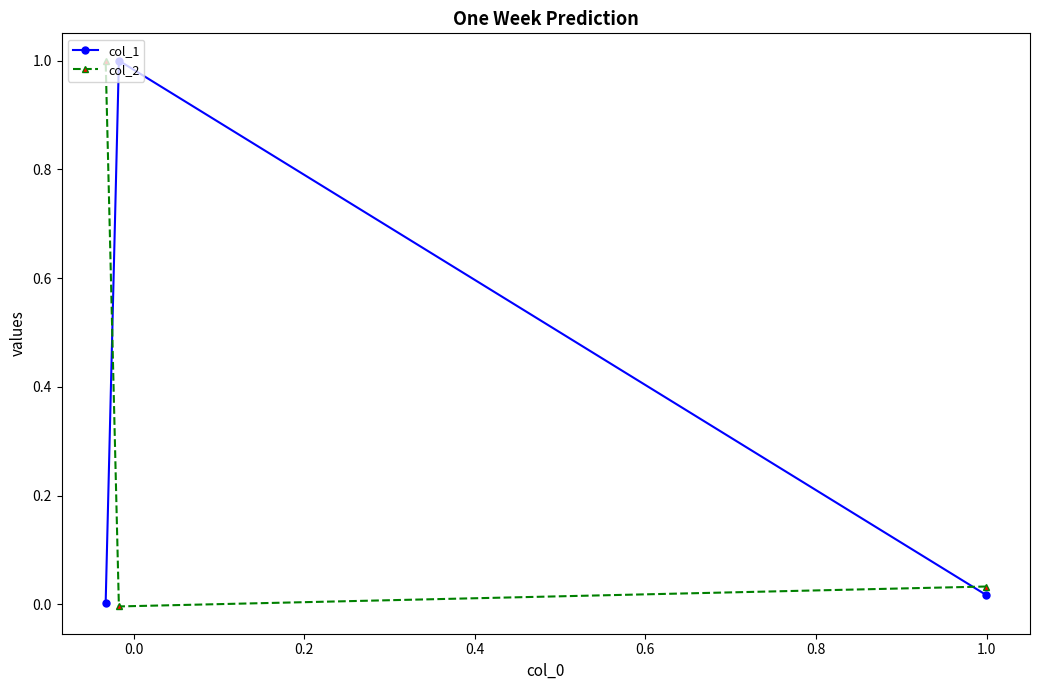

What is the difference between the maximum and minimum values in the col_1 series?

1.0